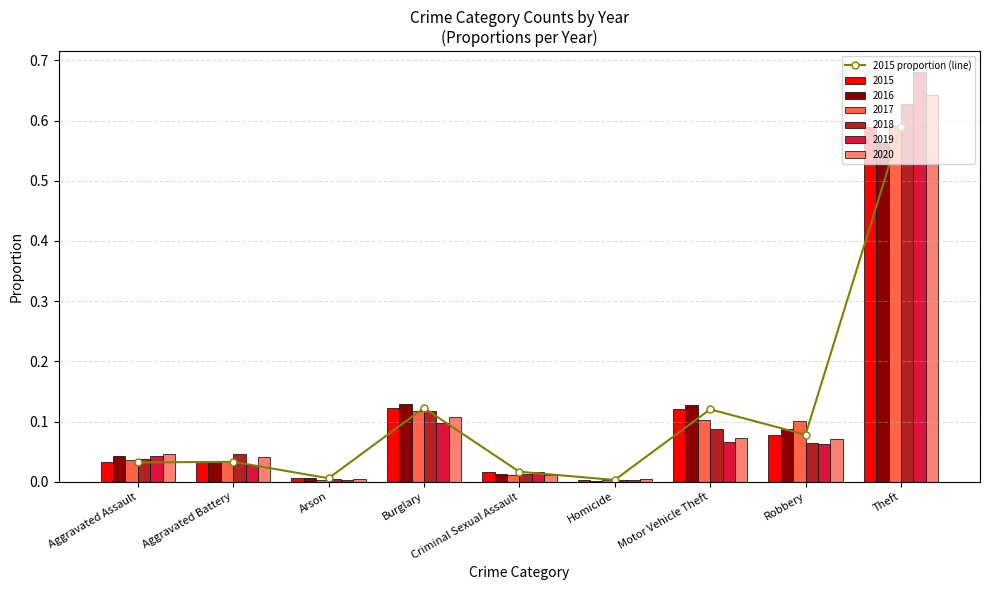

List the labels in order of value, largest first.

Theft, Burglary, Motor Vehicle Theft, Robbery, Aggravated Battery, Aggravated Assault, Criminal Sexual Assault, Arson, Homicide